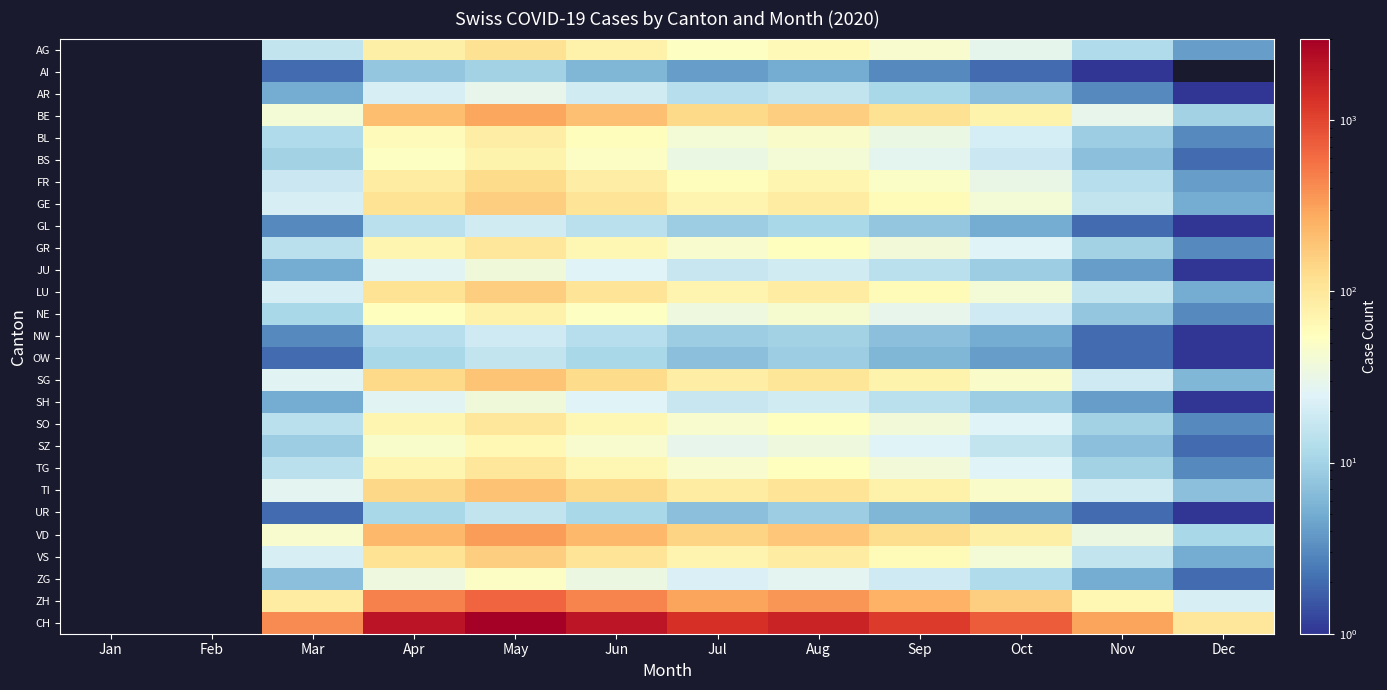

What is the total value across all series at Mar?

853.0